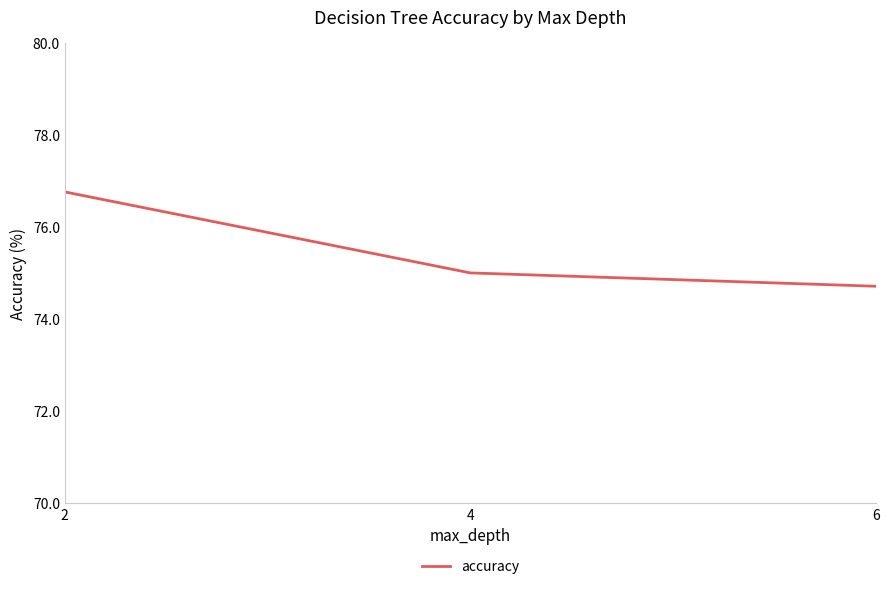

Which category has the lowest value across all series?

6